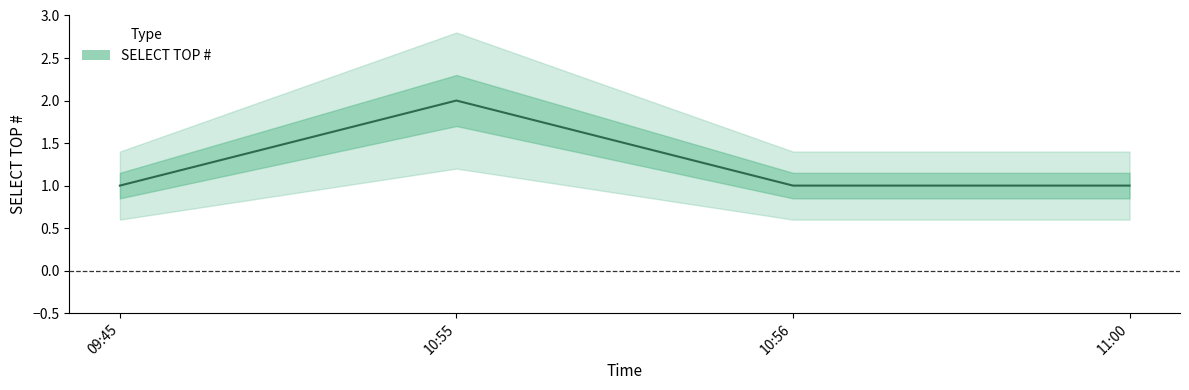

What position from the right is 10:55?

3